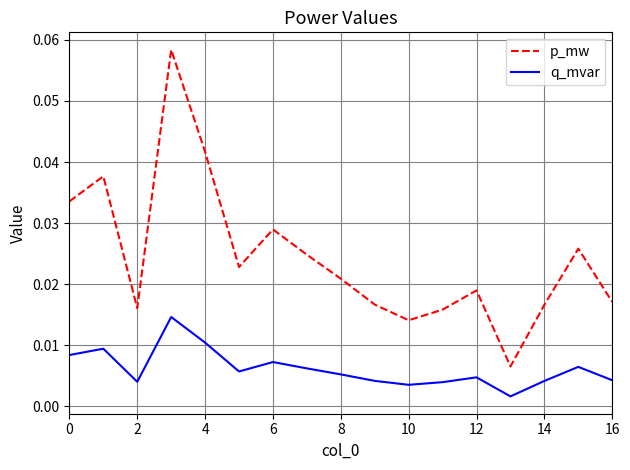

True or false: q_mvar and p_mw cross at least once.

False